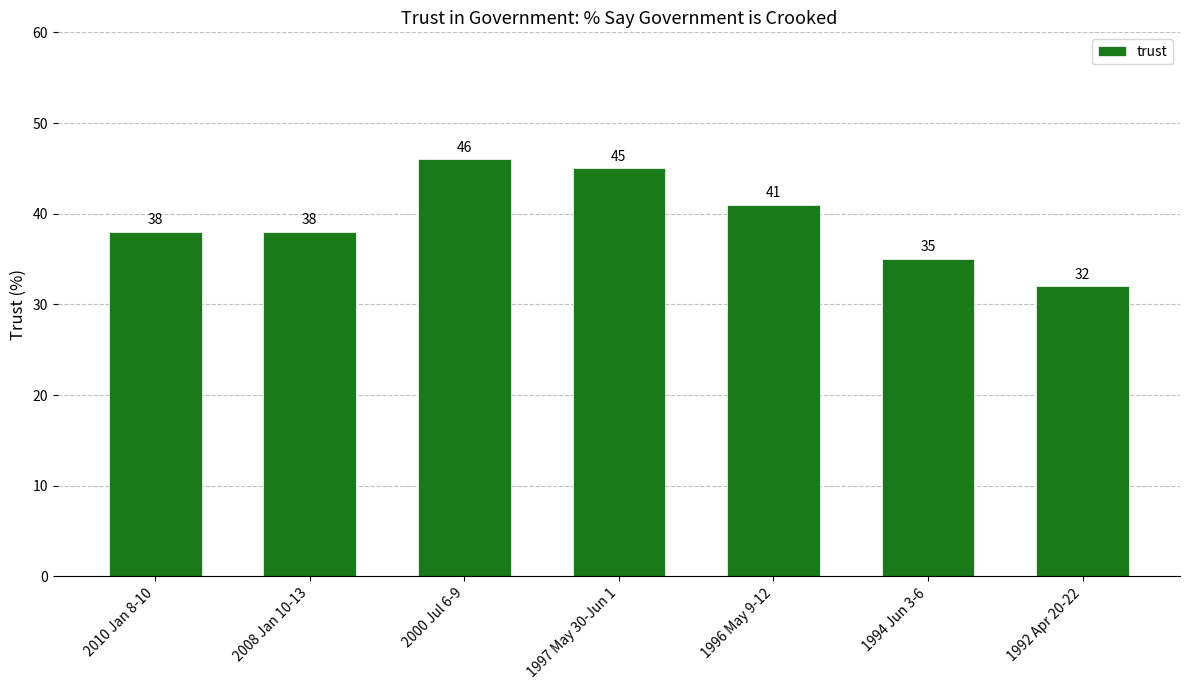

How many bars are there in total?

7